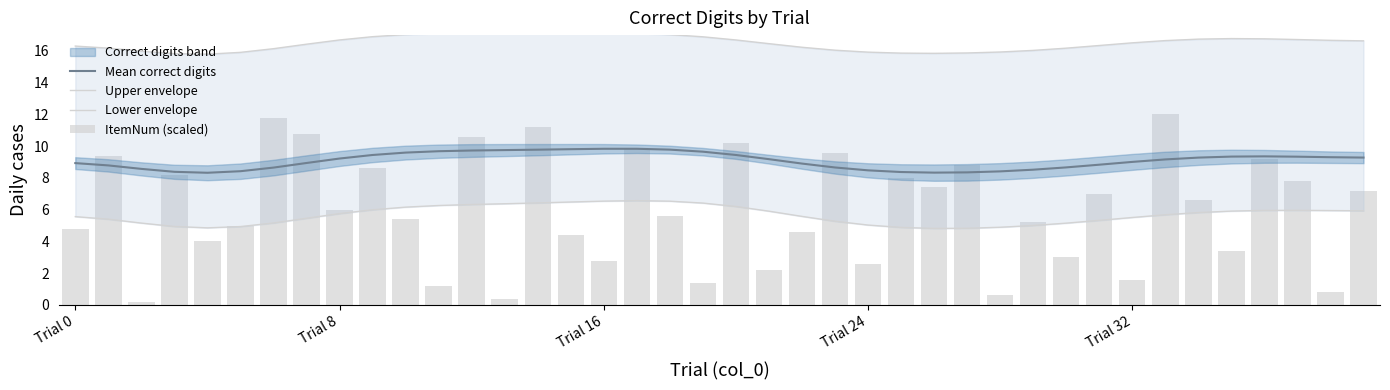

What is the label of the 23rd bar from the right?

17